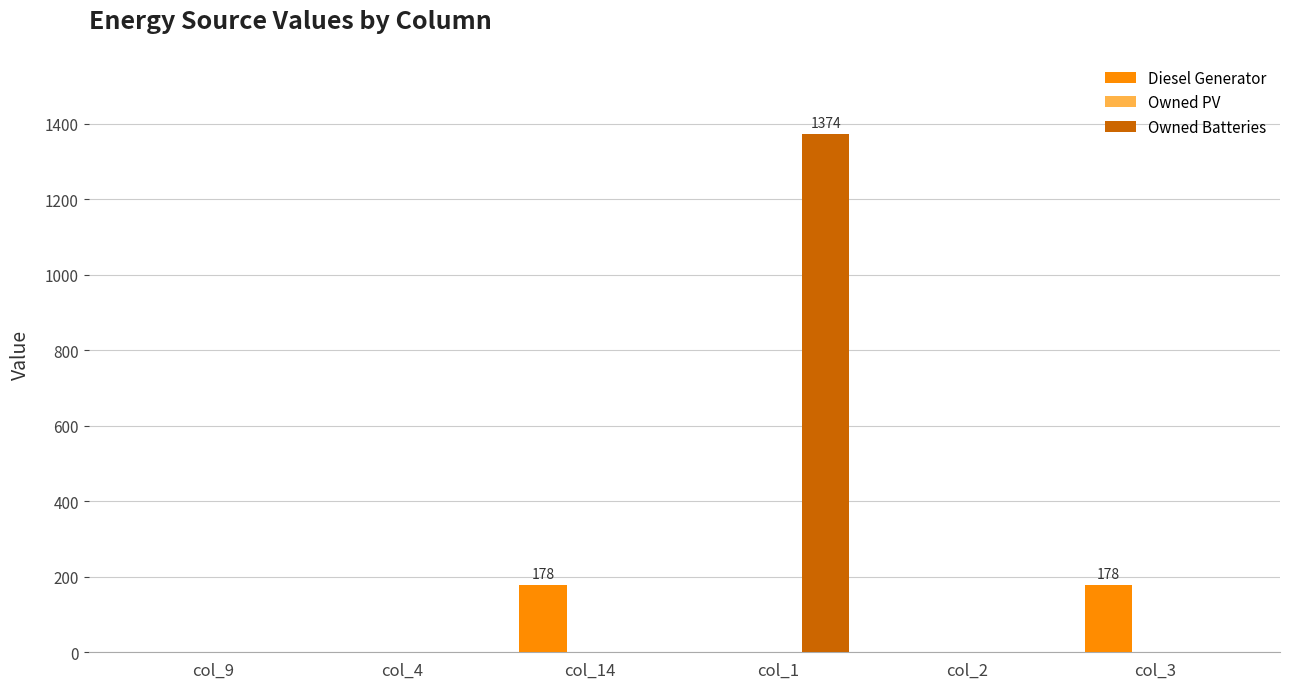

What is the greatest value displayed?

1374